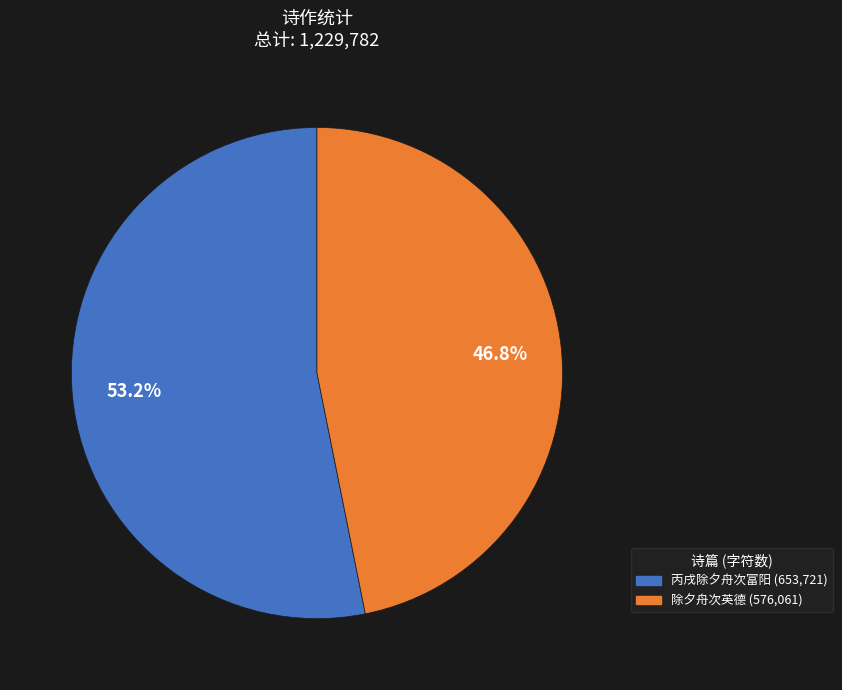

How many slices are in this pie chart?

2